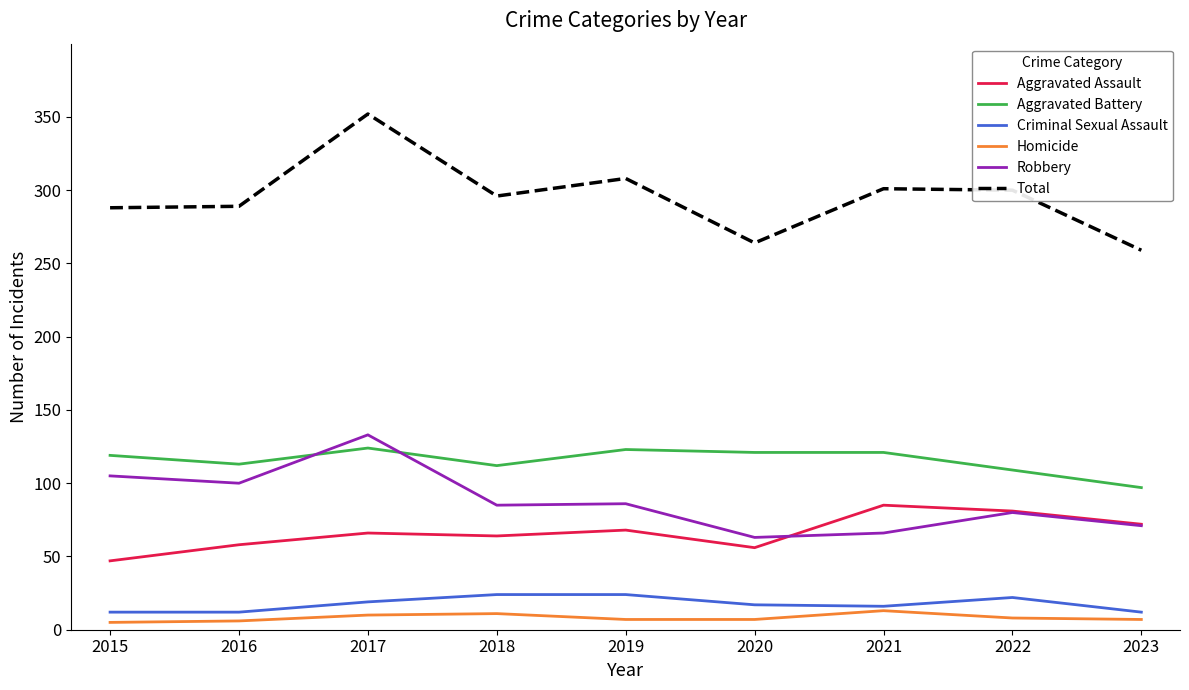

At which category is the sum across all series the highest?

2017